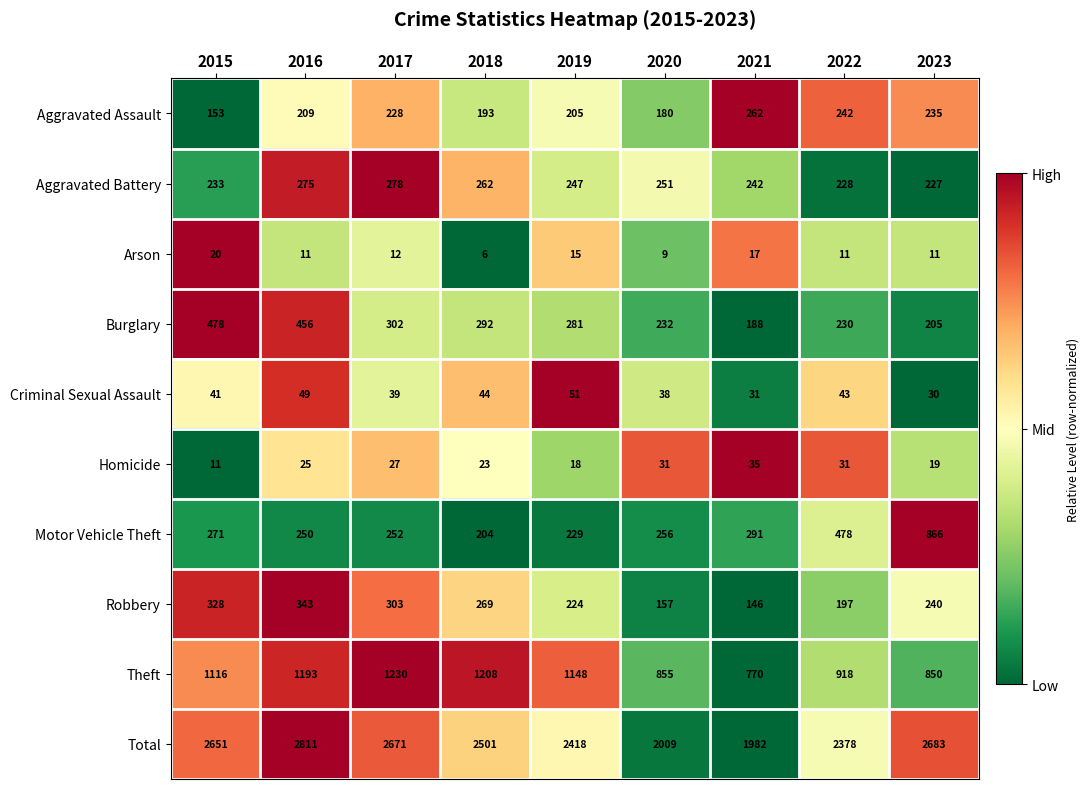

Count the number of categories in the chart.

9